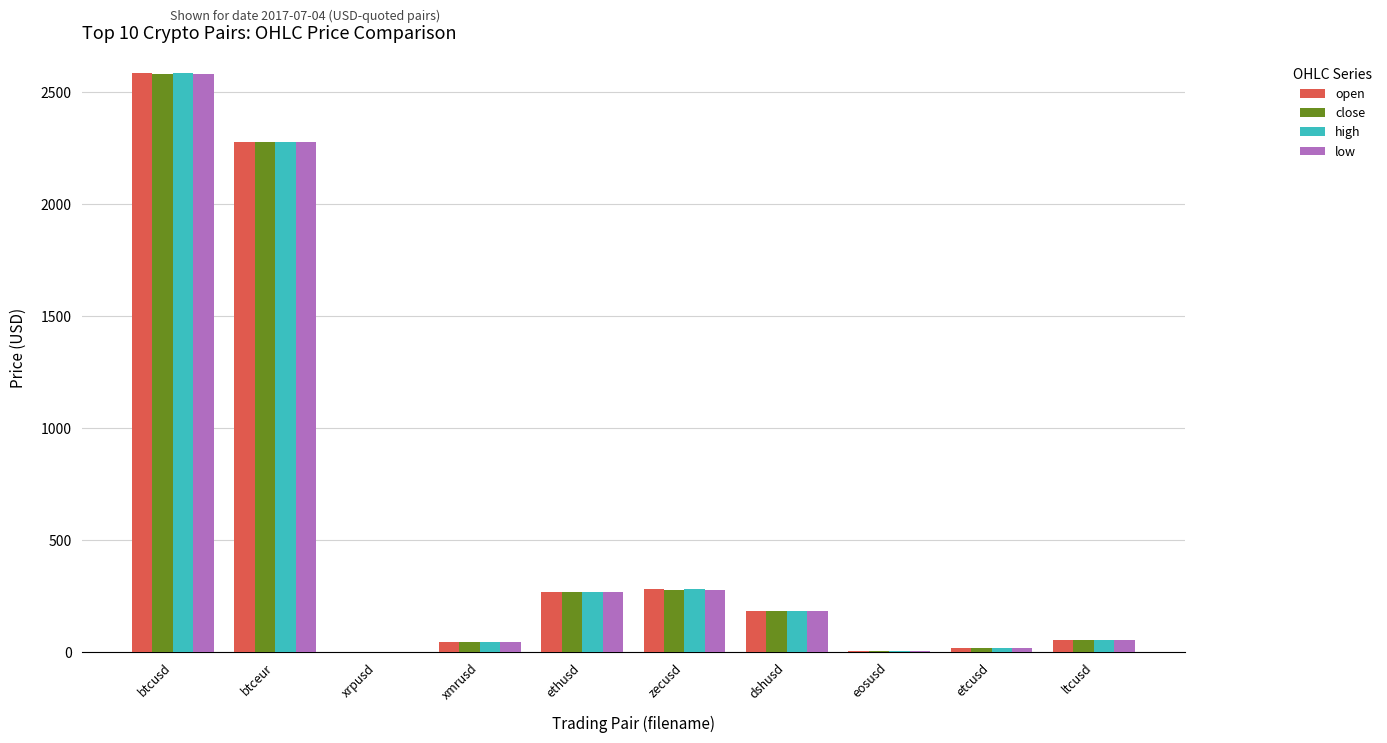

Count the number of categories in the chart.

10